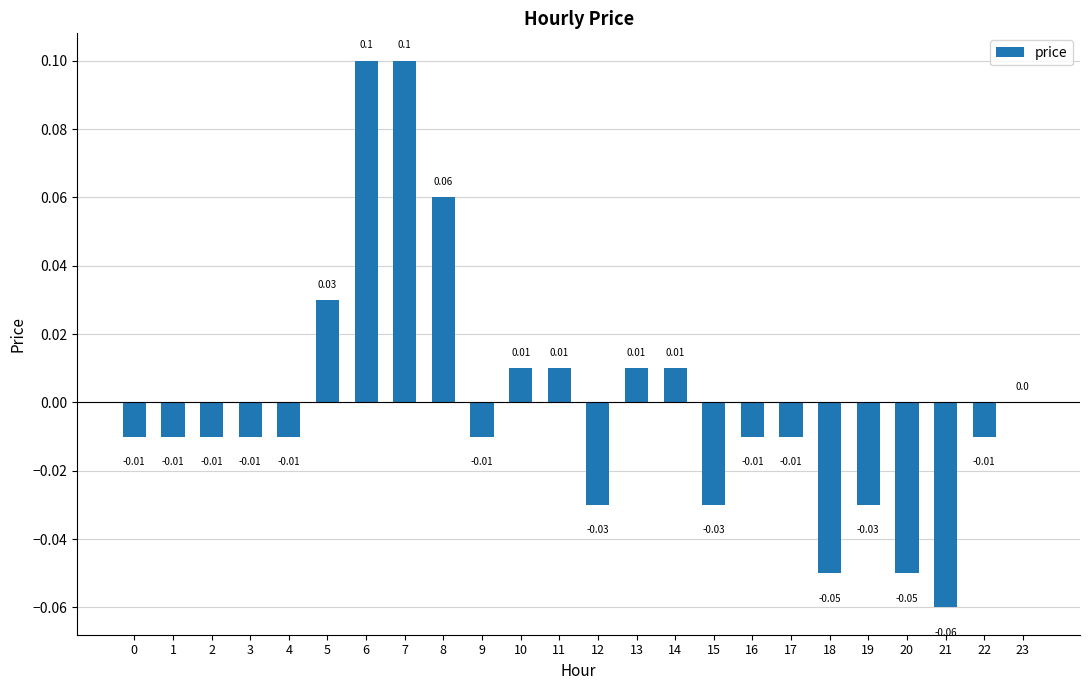

Between 13 and 7, which is larger?

7